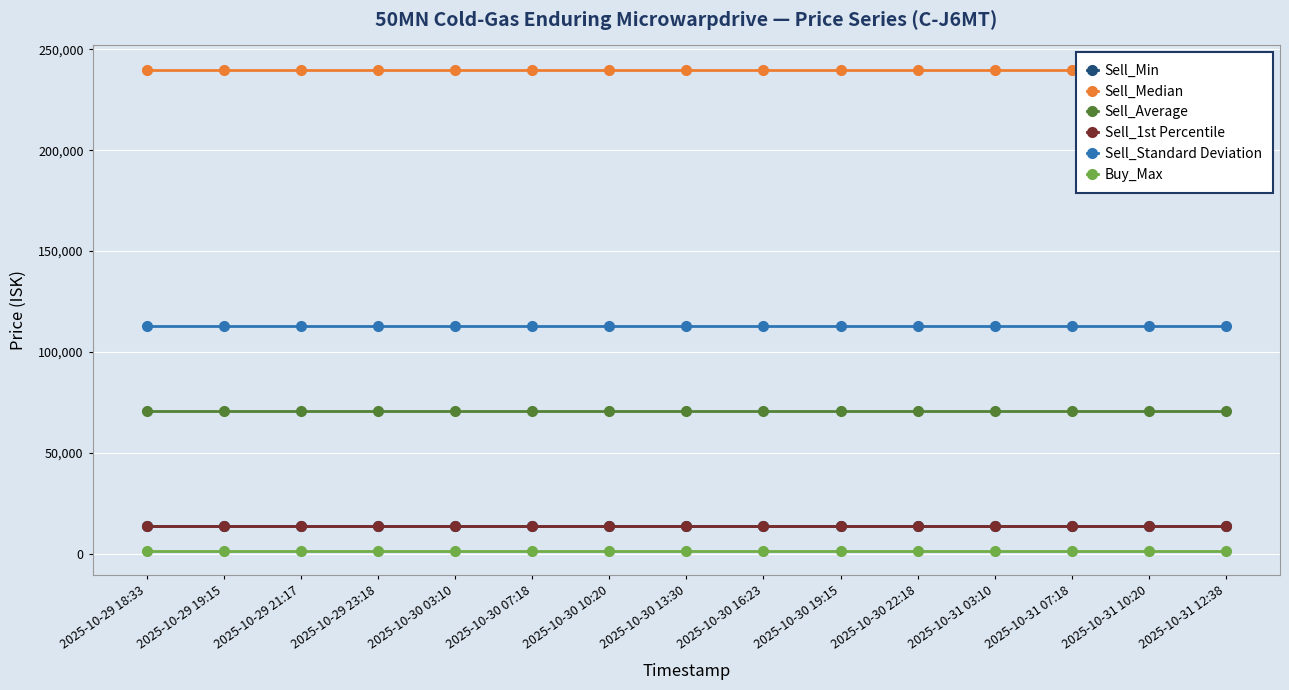

Reading left to right, list all the values displayed in this chart.

Sell_Min: 13590.0	13590.0	13590.0	13590.0	13590.0	13590.0	13590.0	13590.0	13590.0	13590.0	13590.0	13590.0	13590.0	13590.0	13590.0
Sell_Median: 240000.0	240000.0	240000.0	240000.0	240000.0	240000.0	240000.0	240000.0	240000.0	240000.0	240000.0	240000.0	240000.0	240000.0	240000.0
Sell_Average: 70822.2	70822.2	70822.2	70822.2	70822.2	70822.2	70822.2	70822.2	70822.2	70822.2	70822.2	70822.2	70822.2	70822.2	70822.2
Sell_1st Percentile: 13590.0	13590.0	13590.0	13590.0	13590.0	13590.0	13590.0	13590.0	13590.0	13590.0	13590.0	13590.0	13590.0	13590.0	13590.0
Sell_Standard Deviation: 112855.3	112855.3	112855.3	112855.3	112855.3	112855.3	112855.3	112855.3	112855.3	112855.3	112855.3	112855.3	112855.3	112855.3	112855.3
Buy_Max: 1193.0	1193.0	1193.0	1193.0	1193.0	1193.0	1193.0	1193.0	1193.0	1193.0	1193.0	1193.0	1193.0	1193.0	1193.0